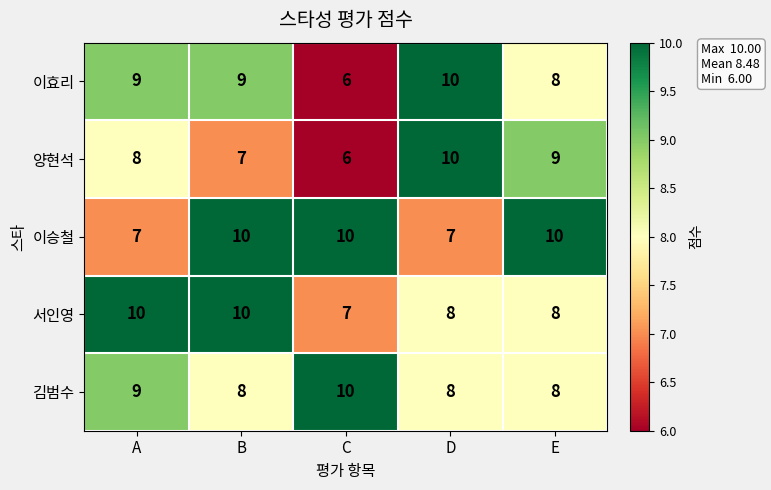

What is the sum of the 김범수 values at E and A?

17